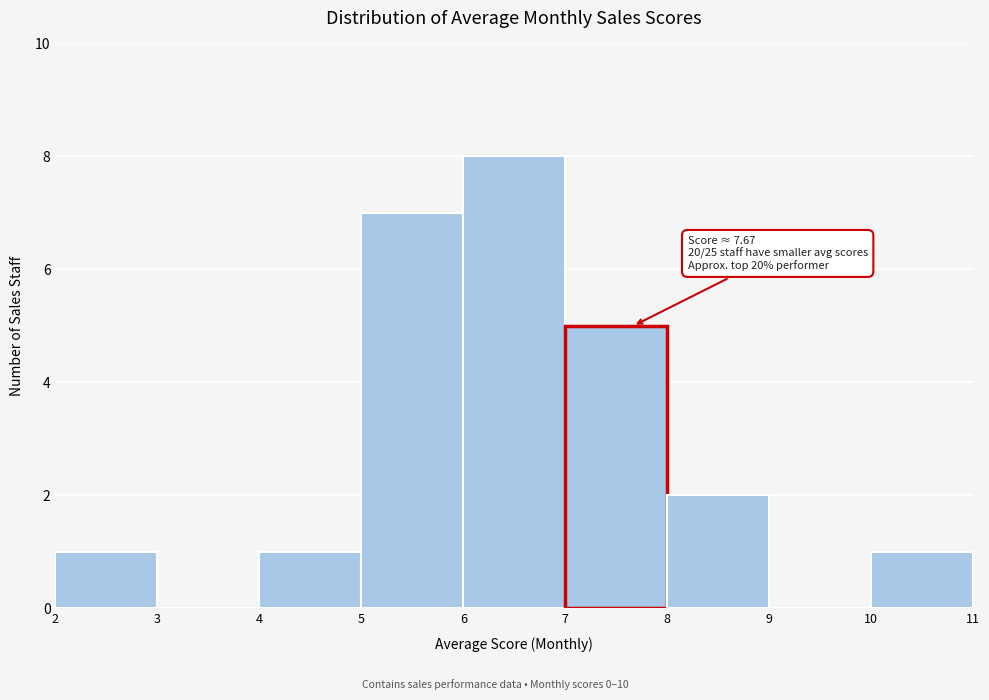

Over which range of the x-axis is the bar tallest?

6 to 7